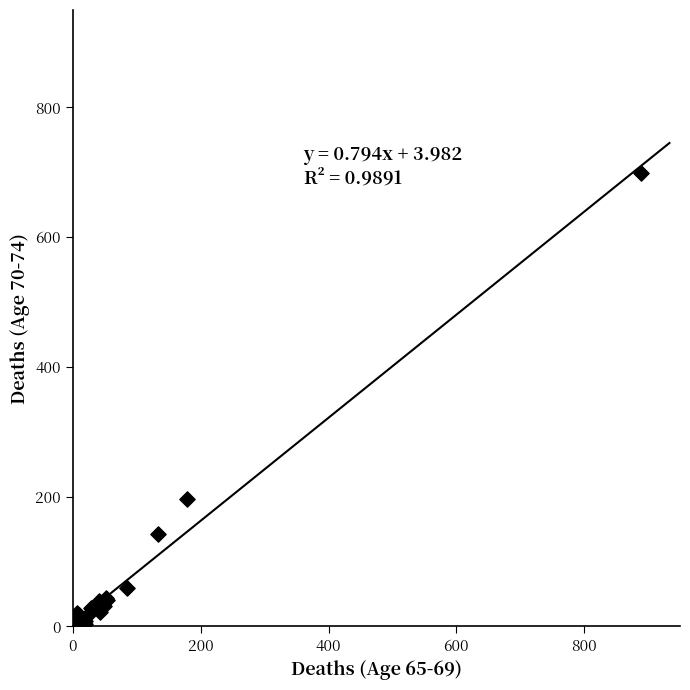

What Y value in the scatter plot is closest to 349?

197